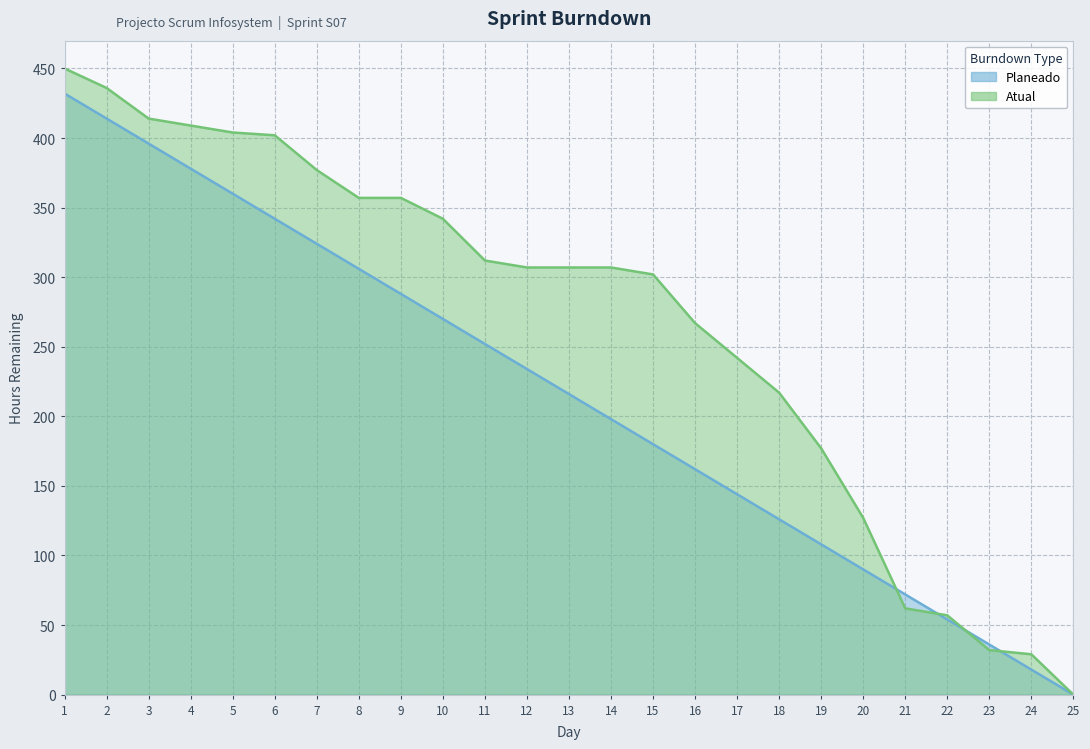

Rank the series by their maximum value, from lowest to highest.

Planeado, Atual